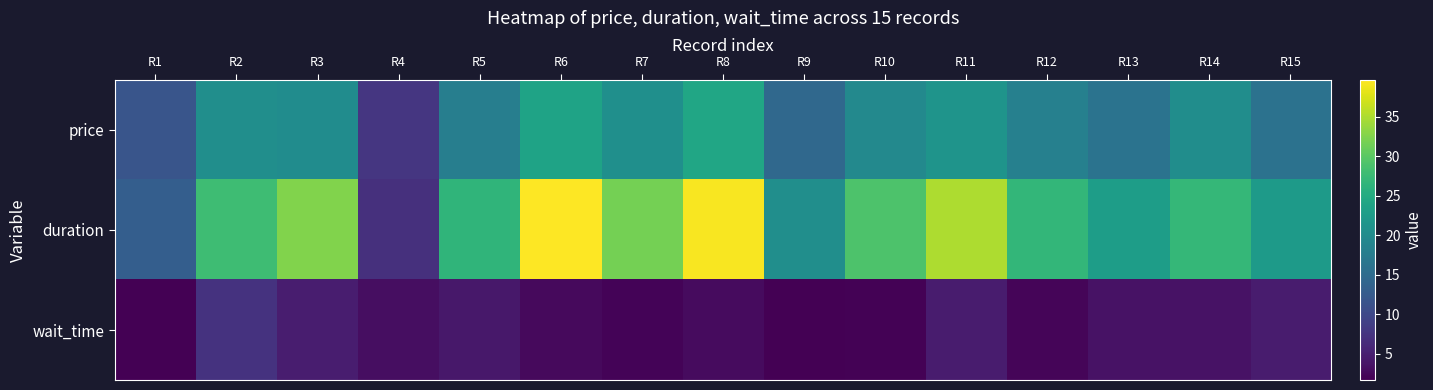

At how many categories does at least one series exceed 21?

12